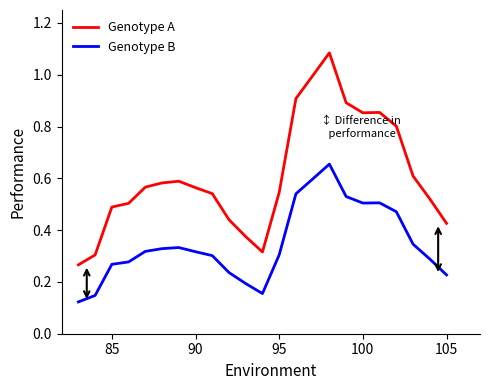

List the series in order of their peak value, highest first.

Genotype A, Genotype B